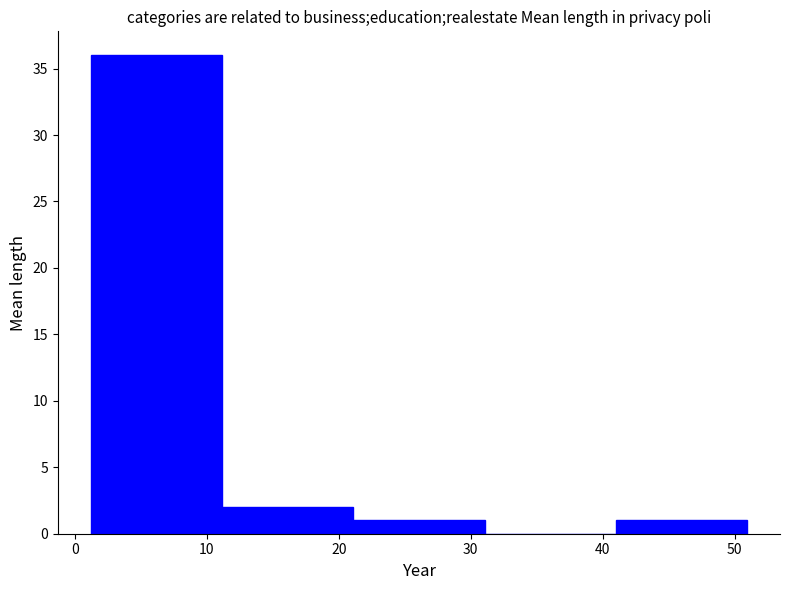

Reading left to right, transcribe this chart: for each bar, give the range it covers on the x-axis and its height. Neither the bar edges nor the heights are printed on the chart, so give them approximately, as read against the axes.

1 to 11: 36
11 to 21: 2
21 to 31: 1
31 to 41: 0
41 to 51: 1